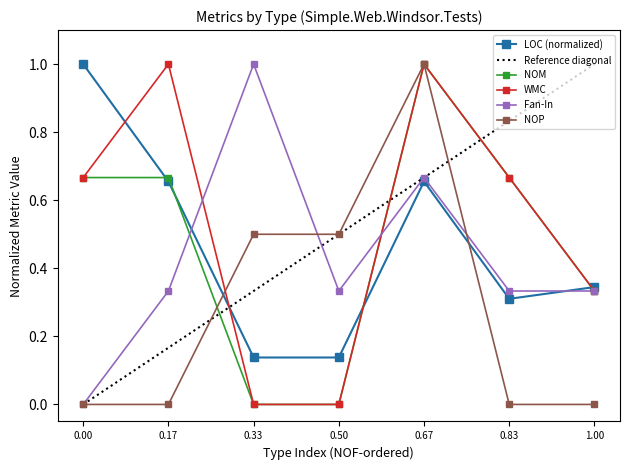

What is the difference between the maximum and minimum values in the Fan-In series?

1.0